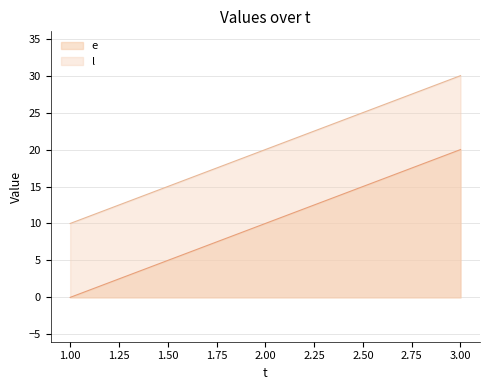

What is the sum of all e values?

30